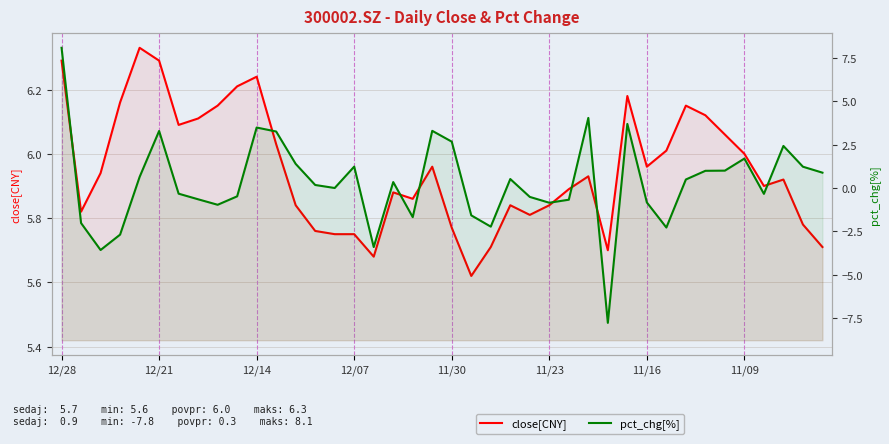

What are all the series names shown in the legend?

close[CNY], pct_chg[%]